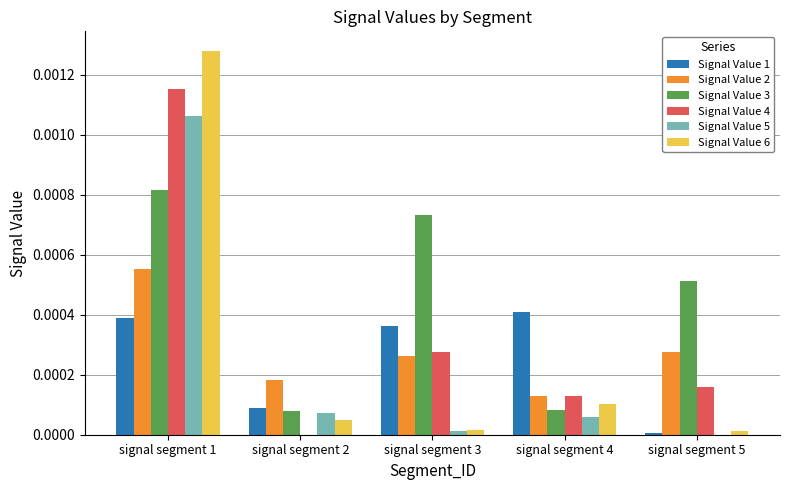

At which label does Signal Value 6 reach its peak?

signal segment 1